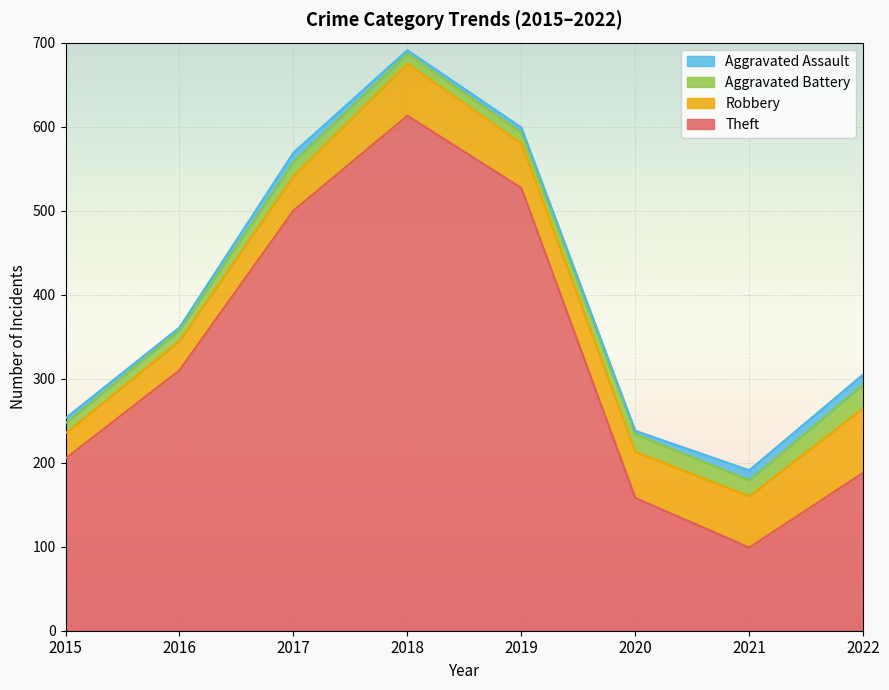

True or false: Aggravated Battery has more than 2 interior local peaks.

False